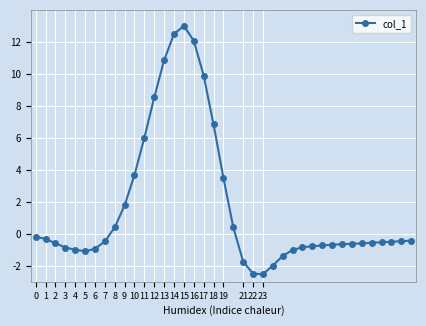

What is the sum of all values?

66.2